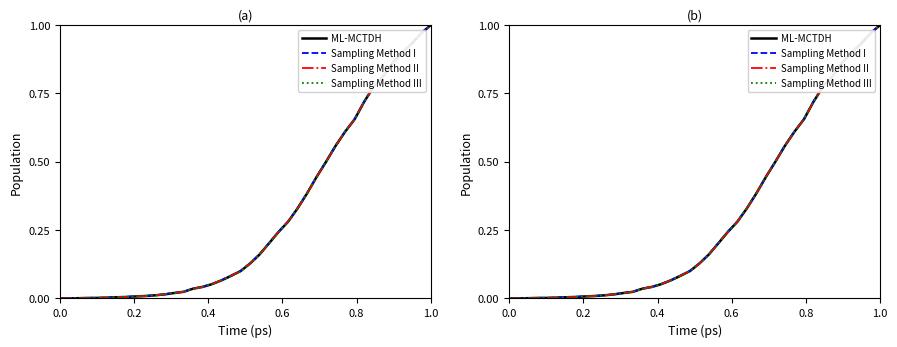

What are all the series names shown in the legend?

ML-MCTDH, Sampling Method I, Sampling Method II, Sampling Method III